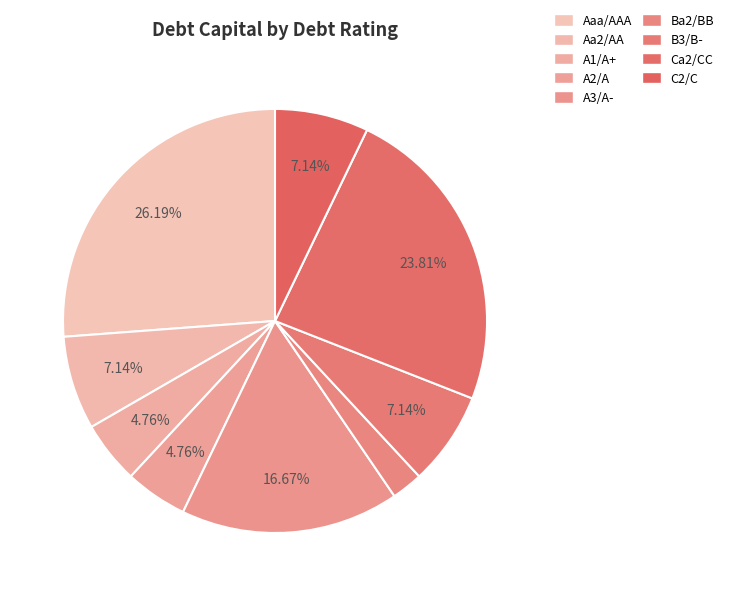

To the nearest percent, what is the difference between the largest and smallest slice percentages?

24%